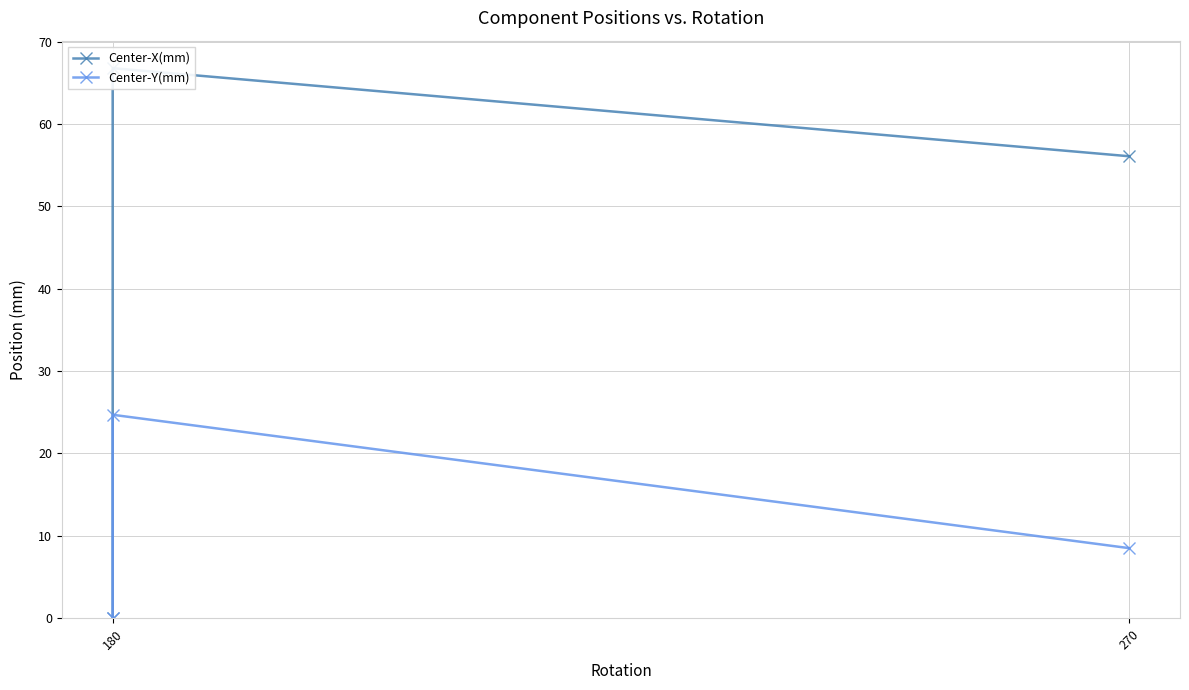

Which series changed the most between 180 and 270?

Center-X(mm)